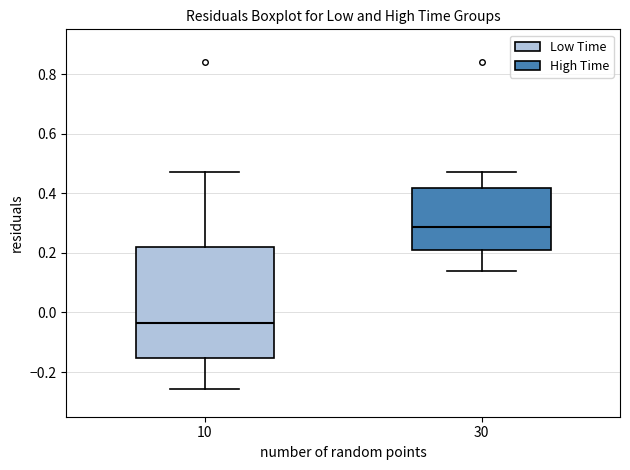

Which box is the tallest, from its lower edge to its upper edge?

10